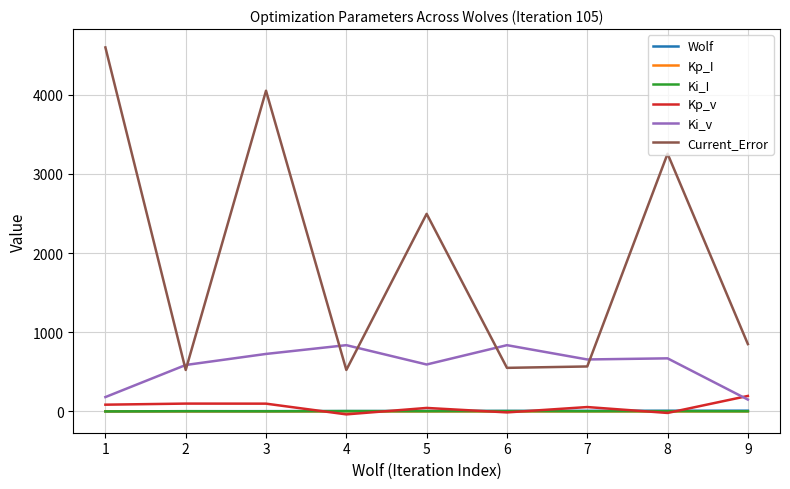

Between 3 and 6, which series saw the biggest shift?

Current_Error